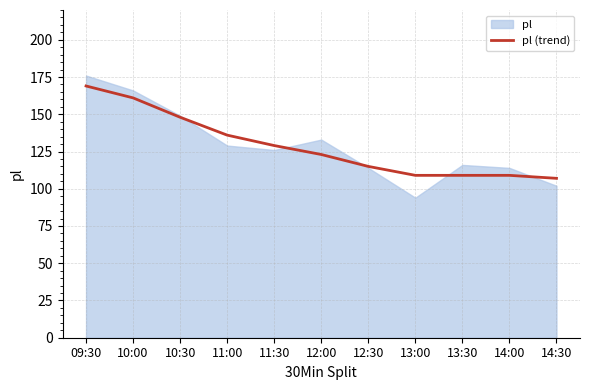

Reading right to left, extract all data points from this chart.

107	109	109	109	115	123	129	136	148	161	169